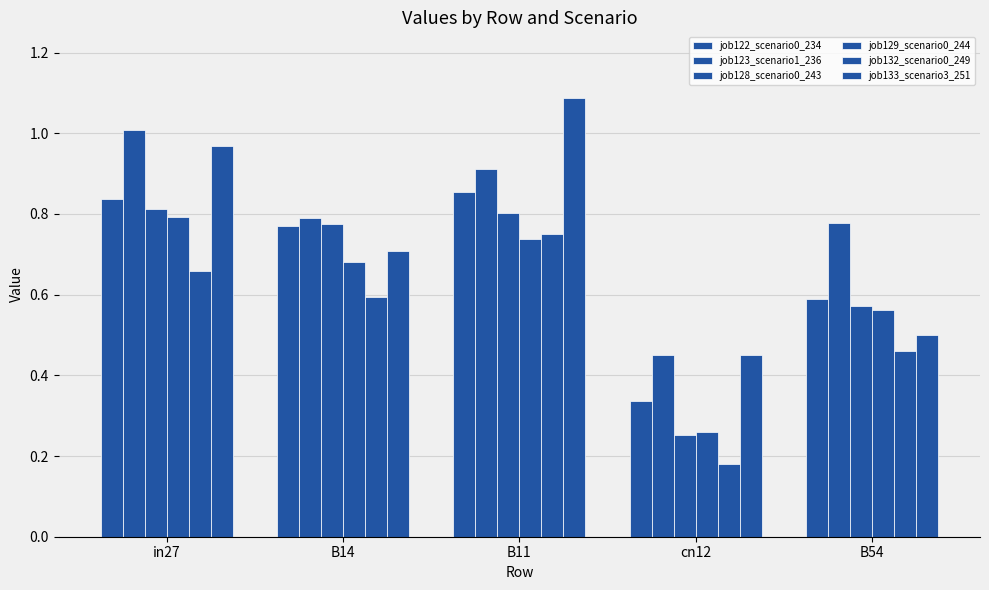

Which category has the lowest value in the job129_scenario0_244 series?

cn12